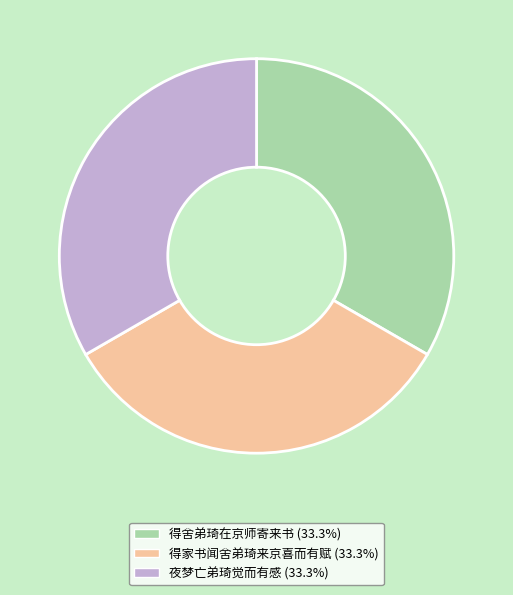

Does 夜梦亡弟琦觉而有感 represent more than half of the total?

No